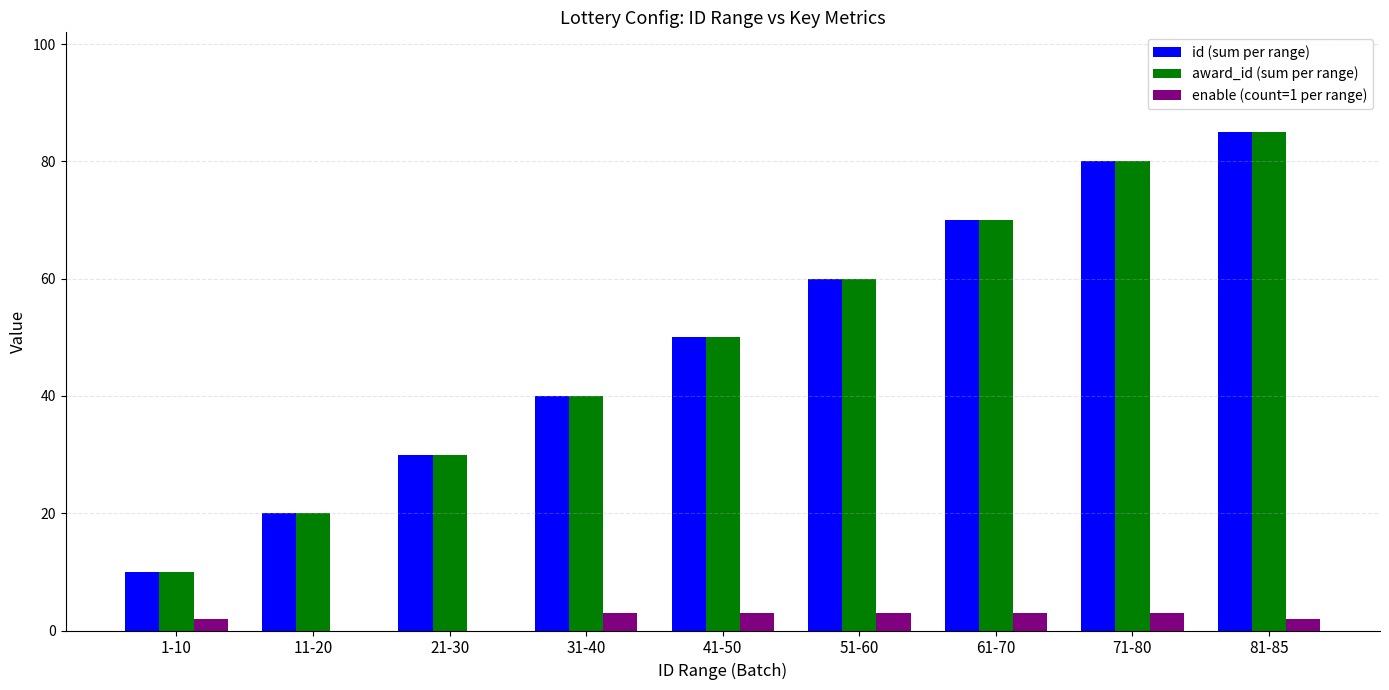

How many groups of bars are there?

9